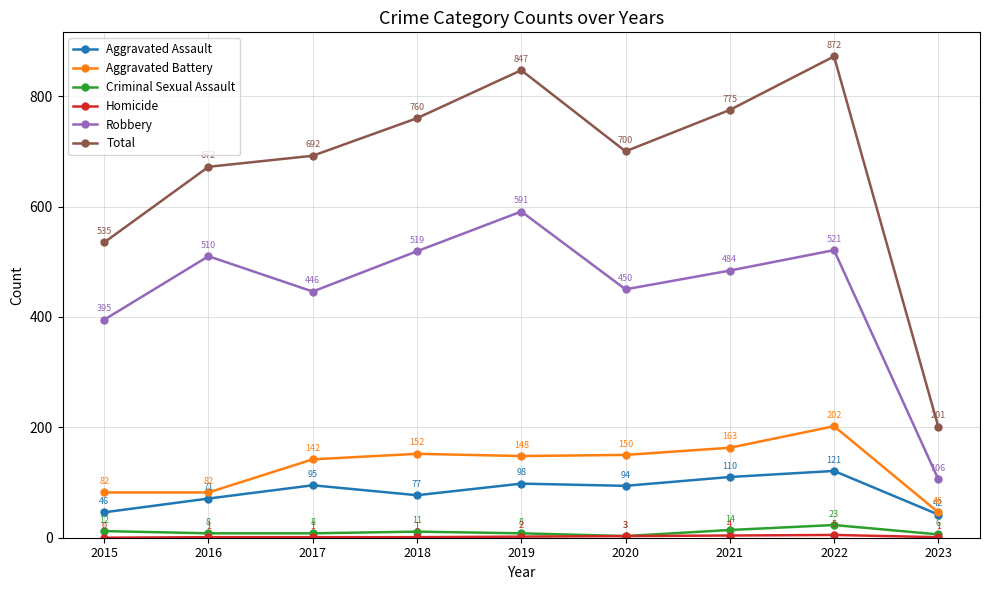

Is it true that Aggravated Assault equals 77 at 2018?

True